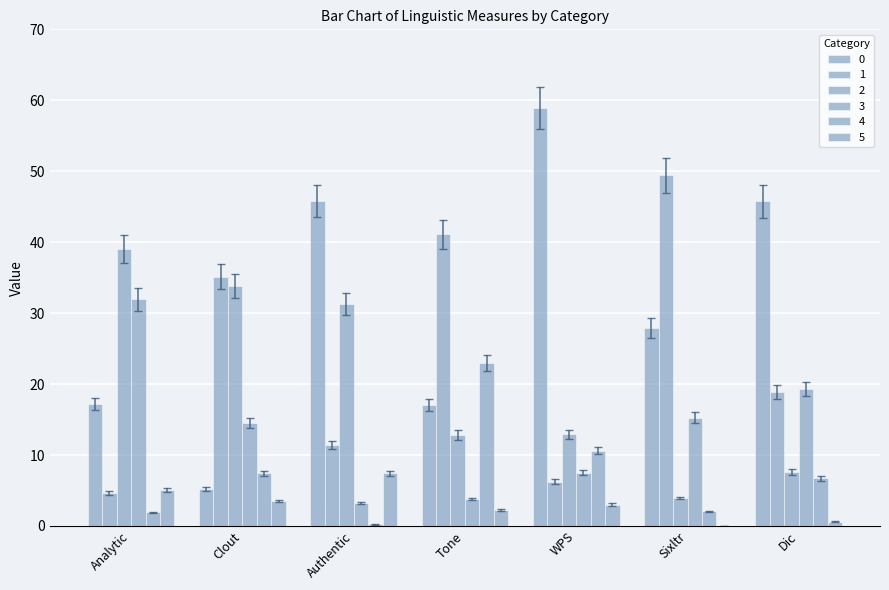

Which has a higher value, Authentic or Analytic?

Authentic